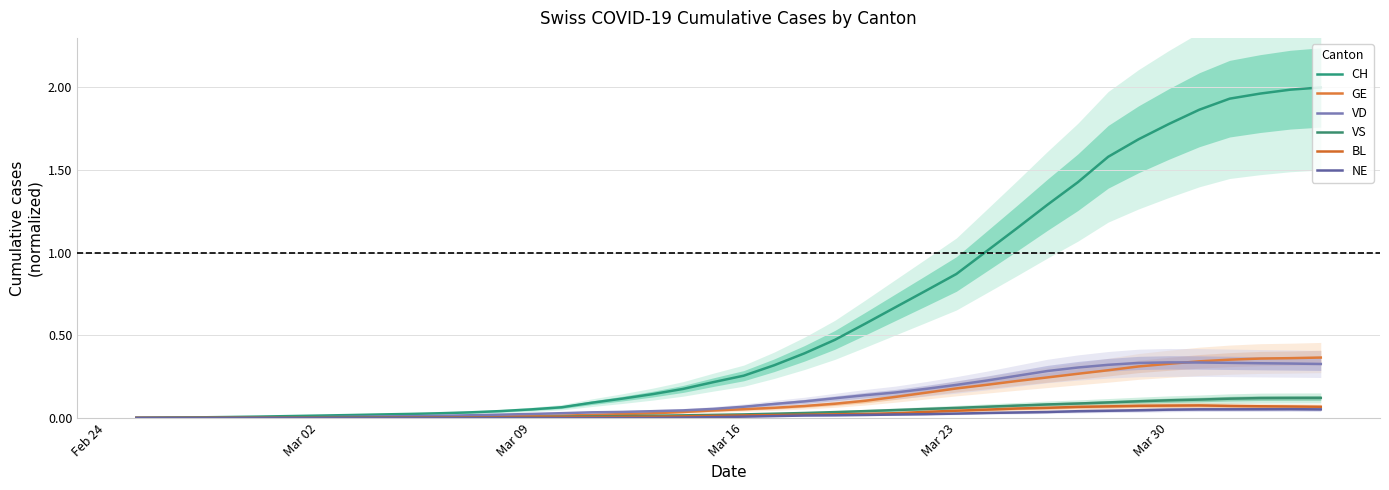

The CH series shows 0.0 at 9. True or false?

False